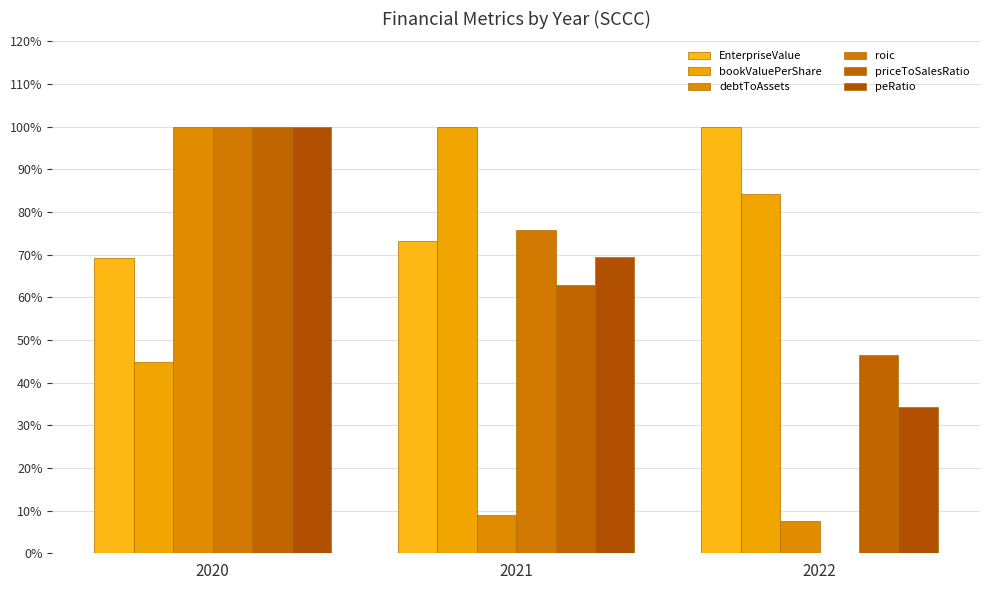

What is the sum of all bookValuePerShare values?

229.2